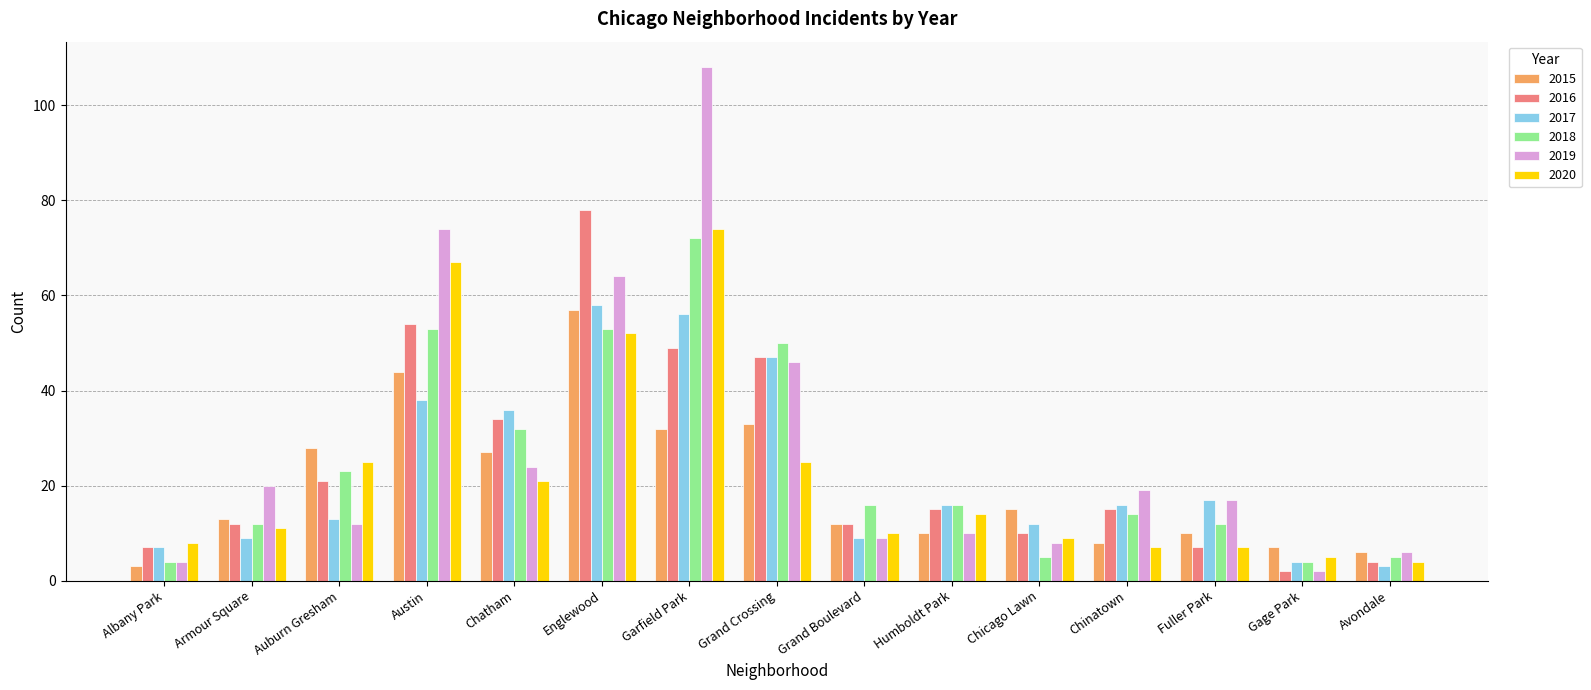

Which series changed the most between Garfield Park and Gage Park?

2019